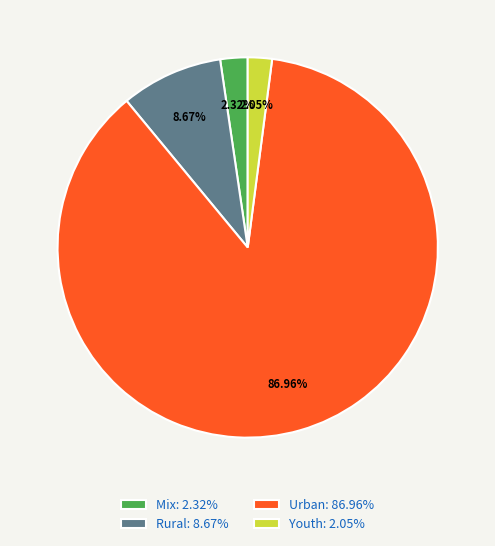

What percentage is the Rural slice, to the nearest percent?

9%